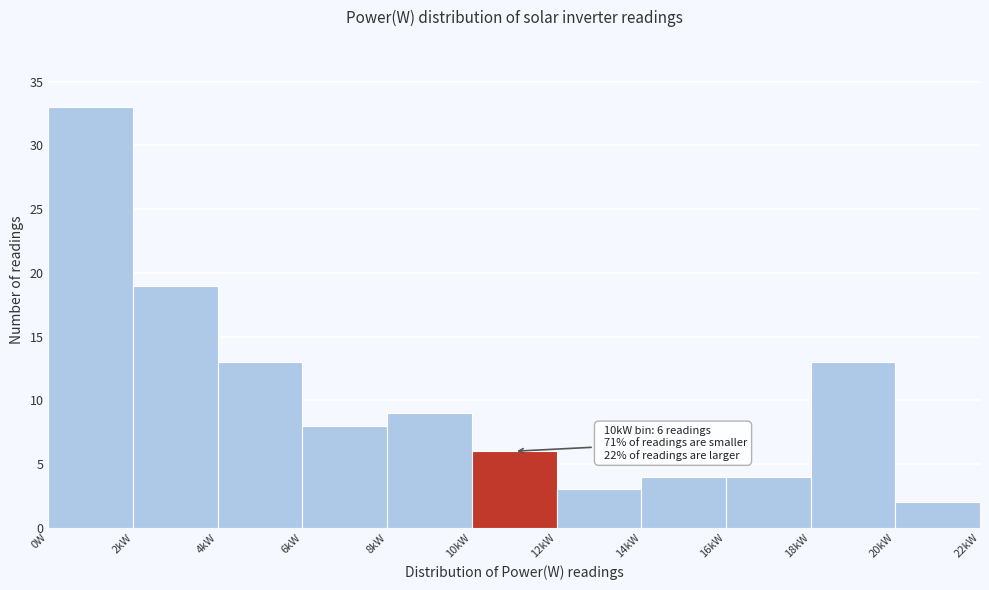

Reading left to right, what are all the values shown in this chart?

0W=33	2kW=19	4kW=13	6kW=8	8kW=9	10kW=6	12kW=3	14kW=4	16kW=4	18kW=13	20kW=2